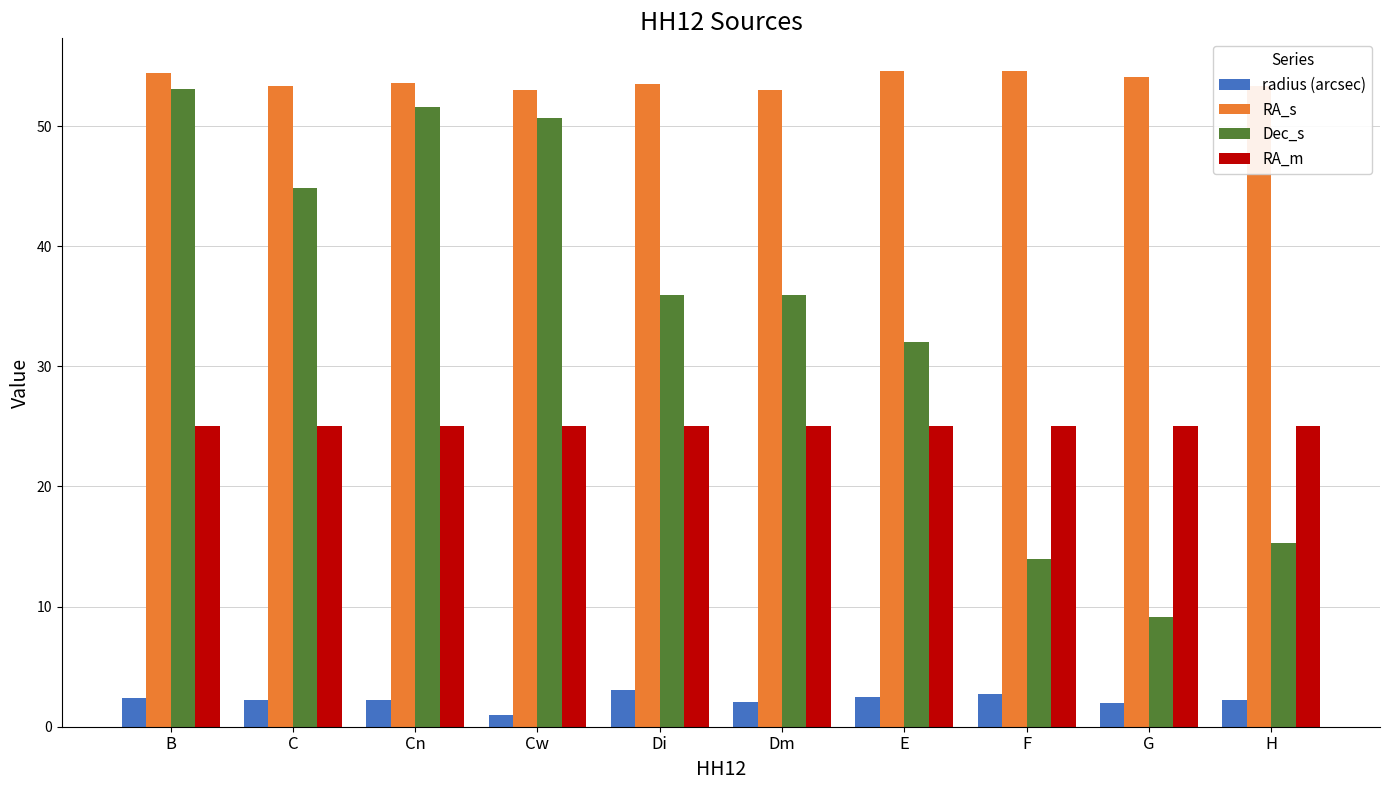

Between B and G, which series saw the biggest shift?

Dec_s